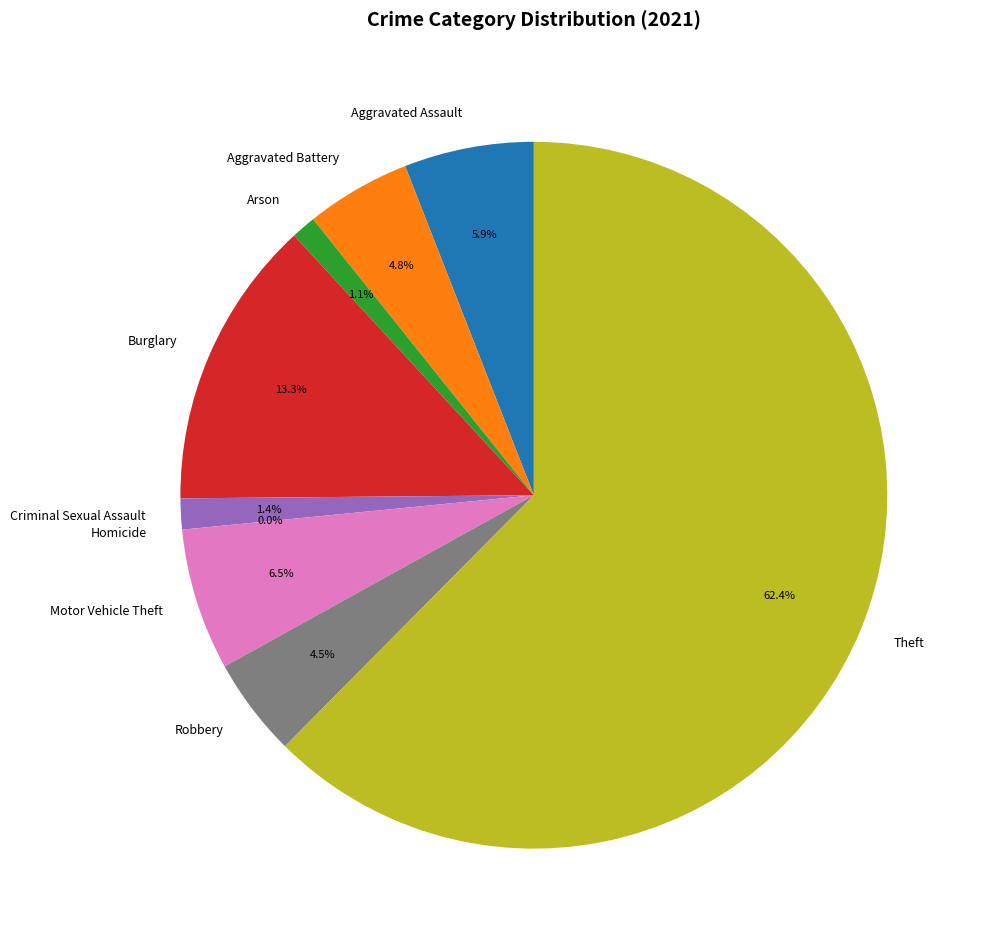

True or false: Robbery accounts for 5% of the total.

True